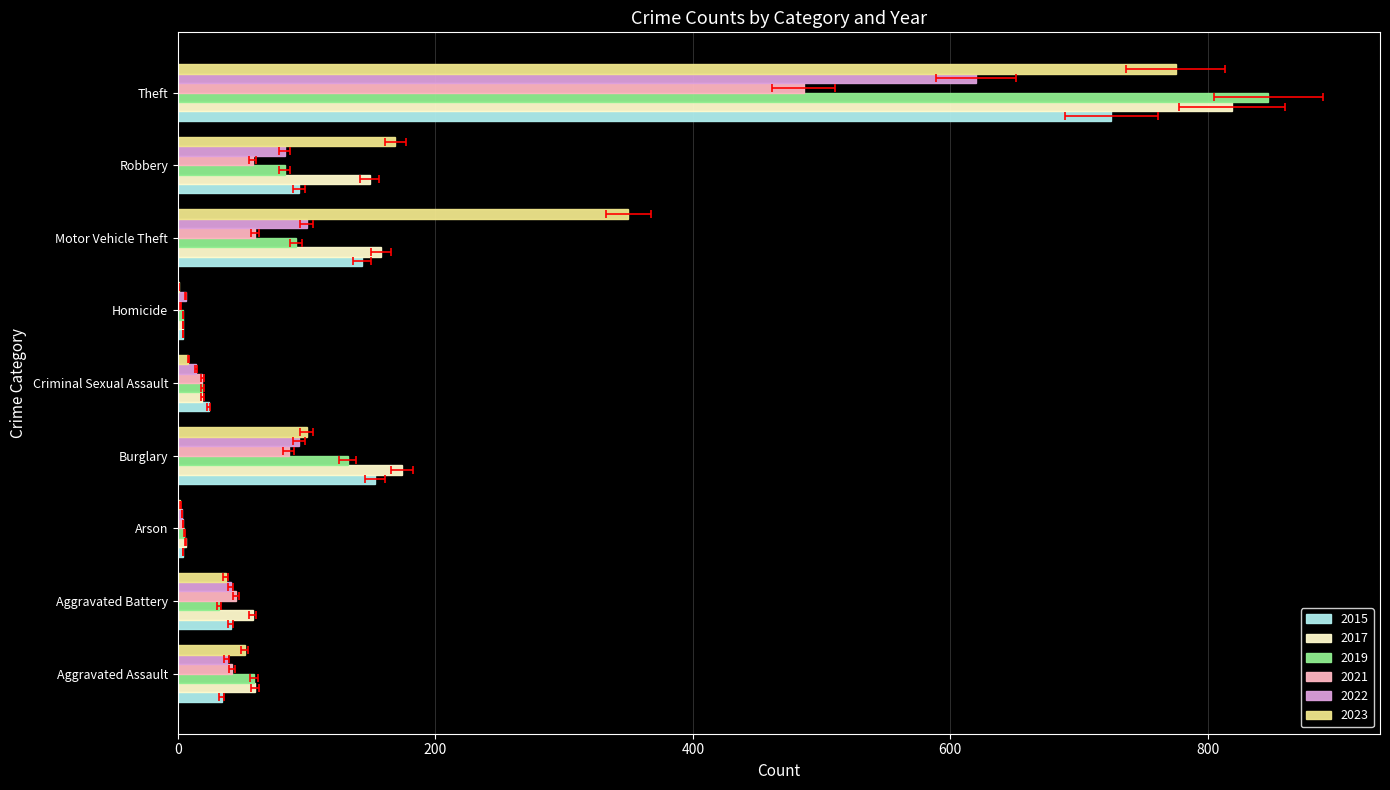

What is the label of the 2nd bar from the right?

Robbery